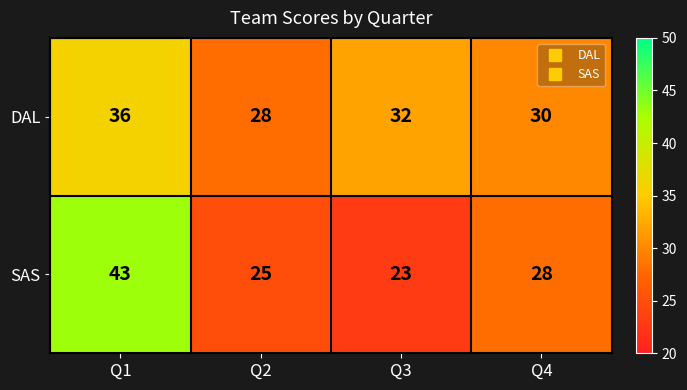

Which series has the largest total across all categories?

DAL